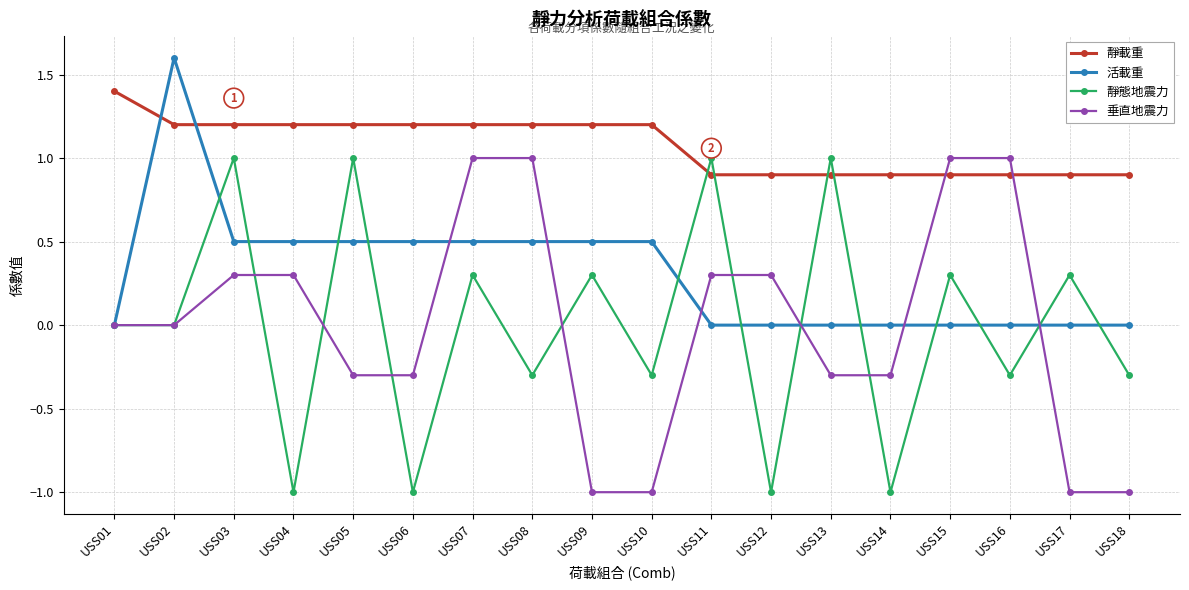

Reading right to left, transcribe all the data shown in this chart.

靜載重: USS18=0.9	USS17=0.9	USS16=0.9	USS15=0.9	USS14=0.9	USS13=0.9	USS12=0.9	USS11=0.9	USS10=1.2	USS09=1.2	USS08=1.2	USS07=1.2	USS06=1.2	USS05=1.2	USS04=1.2	USS03=1.2	USS02=1.2	USS01=1.4
活載重: USS18=0.0	USS17=0.0	USS16=0.0	USS15=0.0	USS14=0.0	USS13=0.0	USS12=0.0	USS11=0.0	USS10=0.5	USS09=0.5	USS08=0.5	USS07=0.5	USS06=0.5	USS05=0.5	USS04=0.5	USS03=0.5	USS02=1.6	USS01=0.0
靜態地震力: USS18=-0.3	USS17=0.3	USS16=-0.3	USS15=0.3	USS14=-1.0	USS13=1.0	USS12=-1.0	USS11=1.0	USS10=-0.3	USS09=0.3	USS08=-0.3	USS07=0.3	USS06=-1.0	USS05=1.0	USS04=-1.0	USS03=1.0	USS02=0.0	USS01=0.0
垂直地震力: USS18=-1.0	USS17=-1.0	USS16=1.0	USS15=1.0	USS14=-0.3	USS13=-0.3	USS12=0.3	USS11=0.3	USS10=-1.0	USS09=-1.0	USS08=1.0	USS07=1.0	USS06=-0.3	USS05=-0.3	USS04=0.3	USS03=0.3	USS02=0.0	USS01=0.0